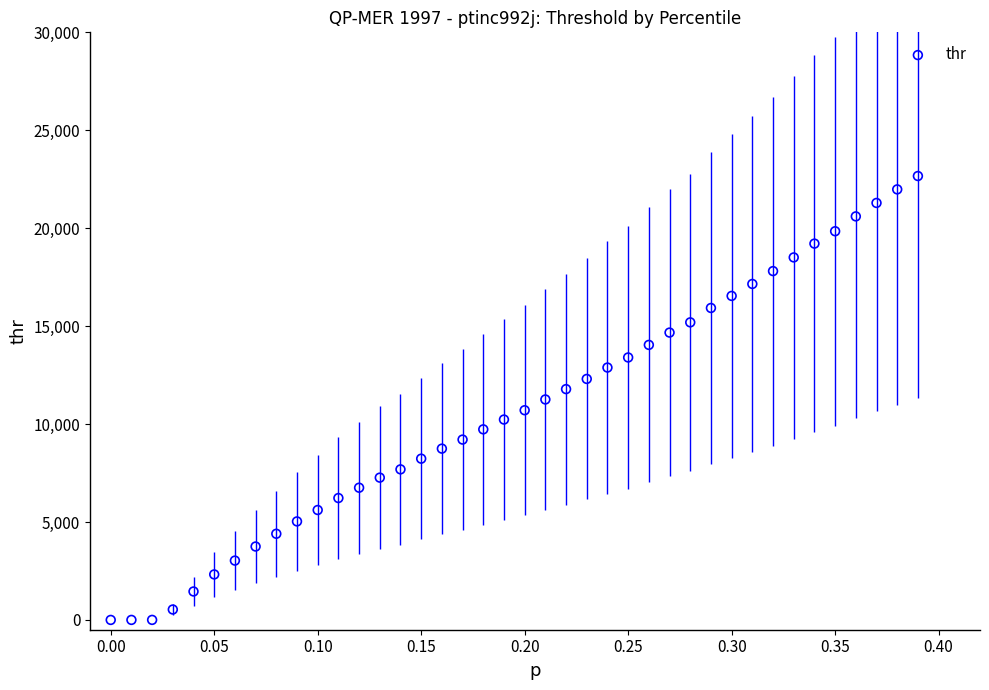

What is the range of Y values (max minus min)?

22664.0